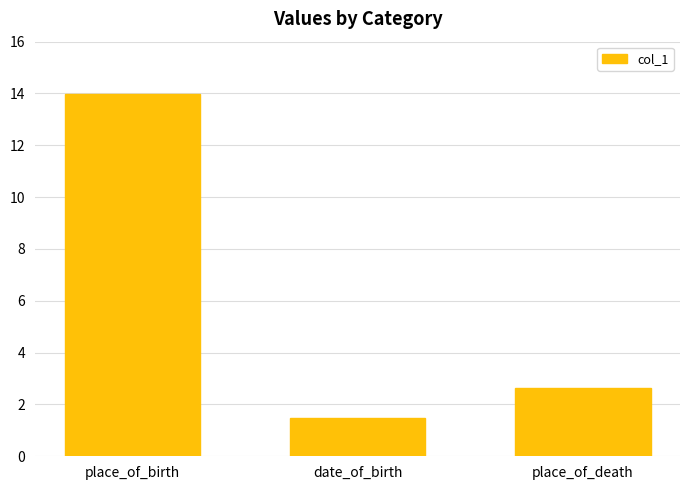

Where does the data first go above 2?

place_of_birth